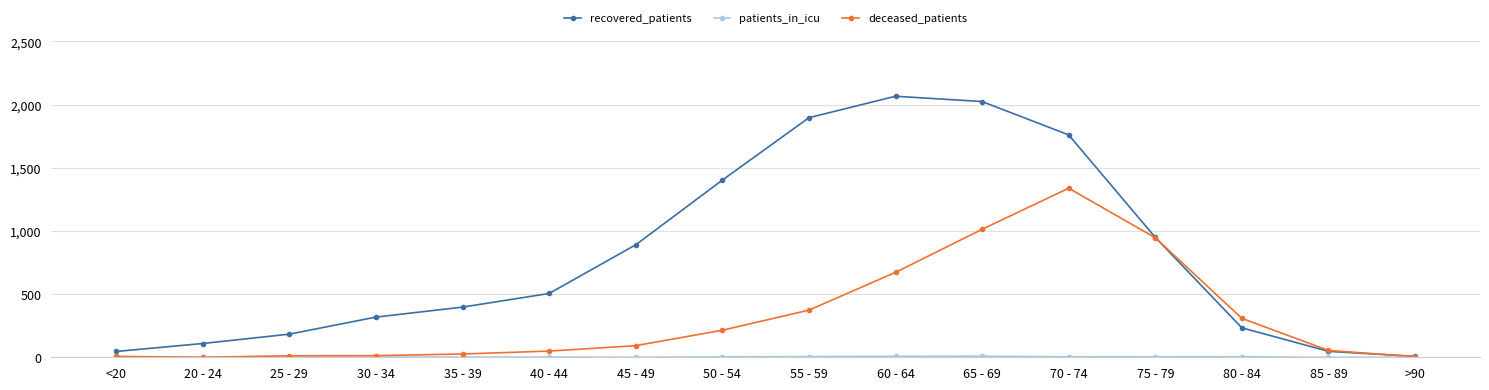

What position from the left is 70 - 74?

12